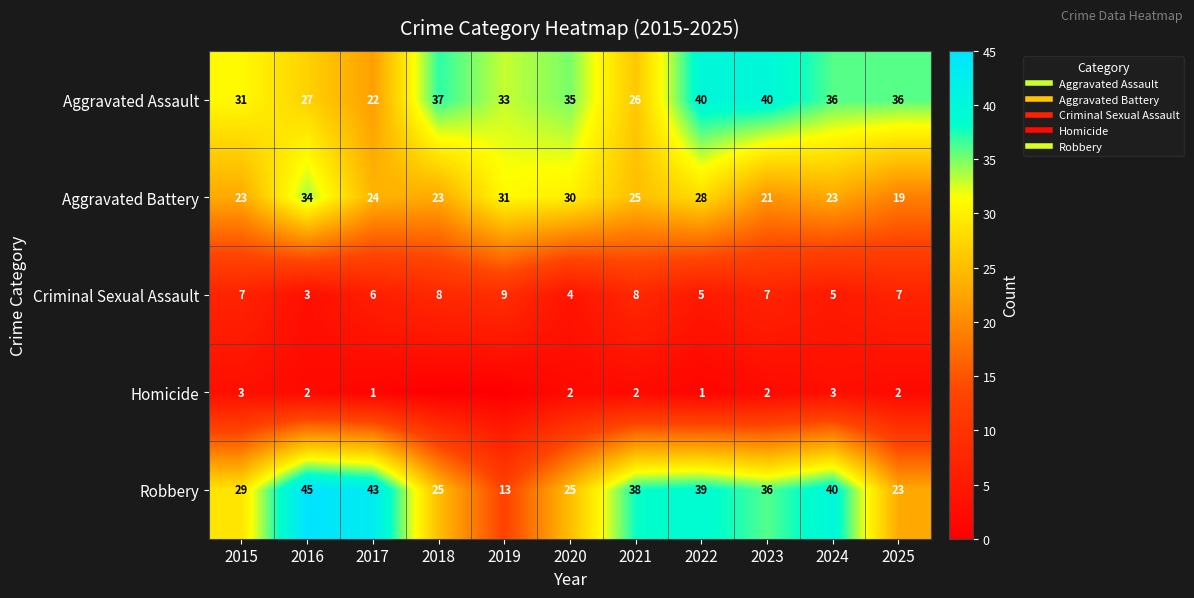

How many data points does each series have?

11